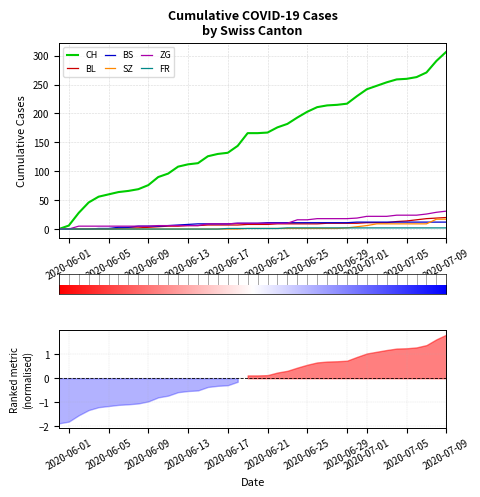

At how many categories does at least one series exceed 257?

6